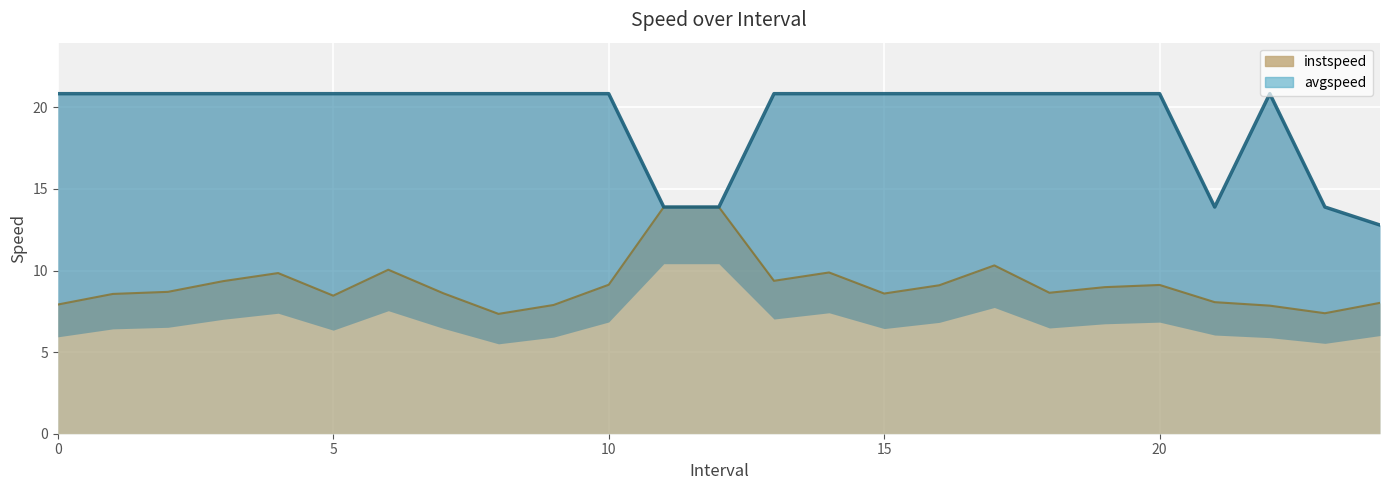

The avgspeed (line) series shows 20.8 at 5. True or false?

True